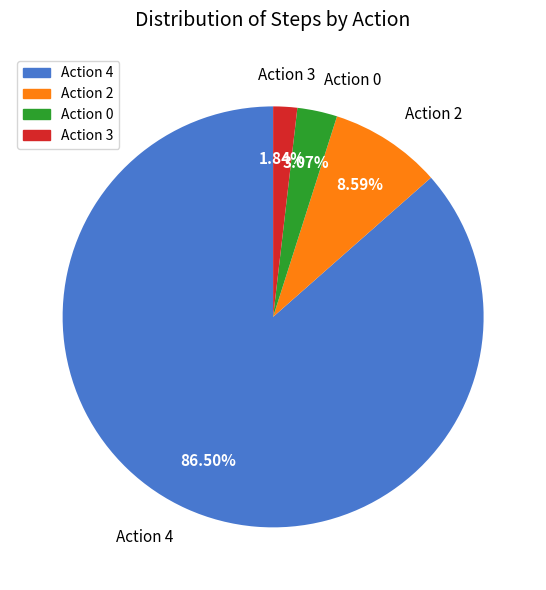

Is there a majority slice in this chart?

Yes